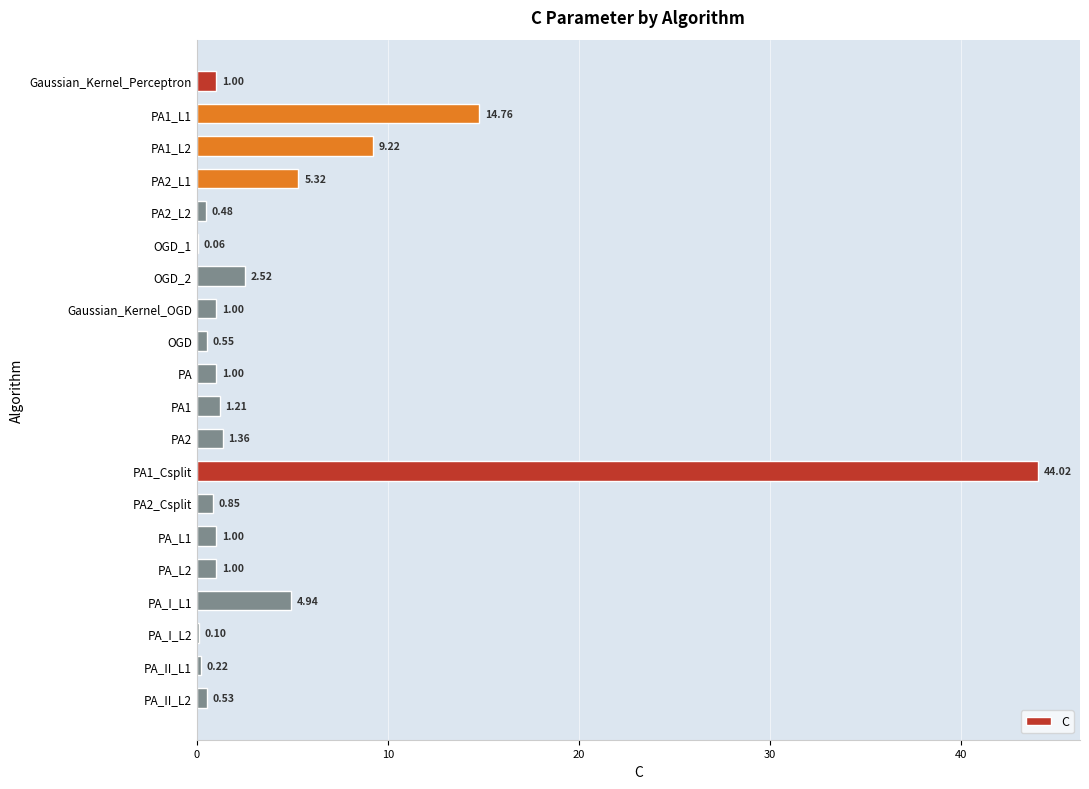

Which has a higher value, PA1_L1 or PA2_Csplit?

PA1_L1